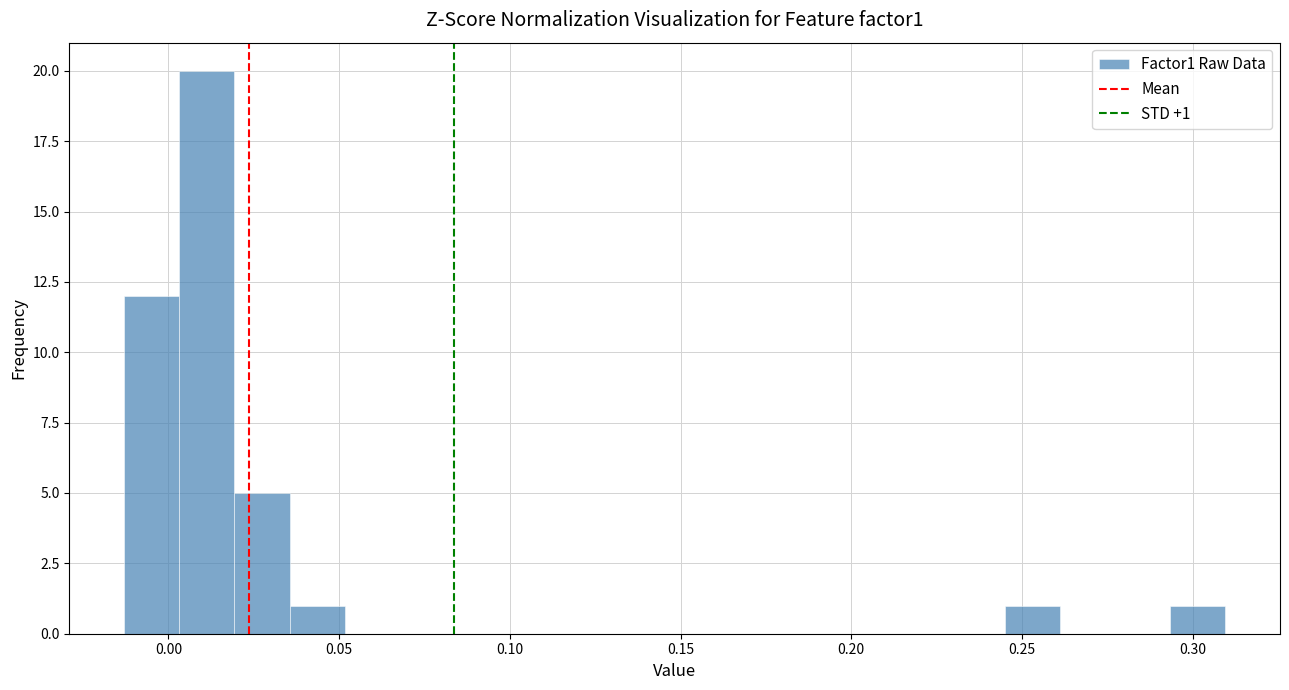

Read against the x-axis, roughly where is the centre of the tallest bar?

0.010